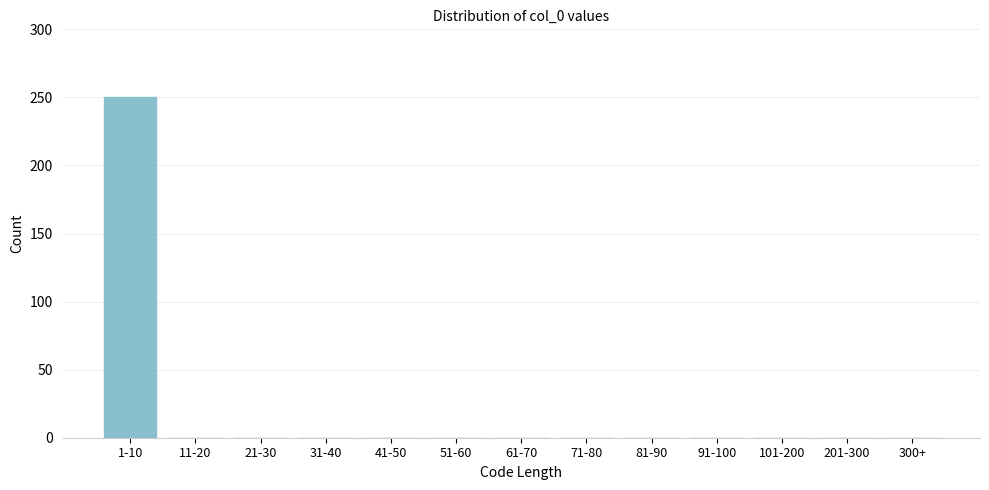

Reading left to right, what are all the values shown in this chart?

1-10=250	11-20=0	21-30=0	31-40=0	41-50=0	51-60=0	61-70=0	71-80=0	81-90=0	91-100=0	101-200=0	201-300=0	300+=0